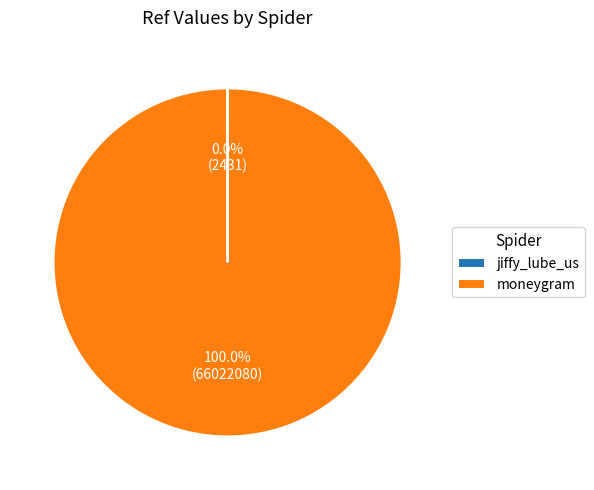

What is the majority slice?

moneygram